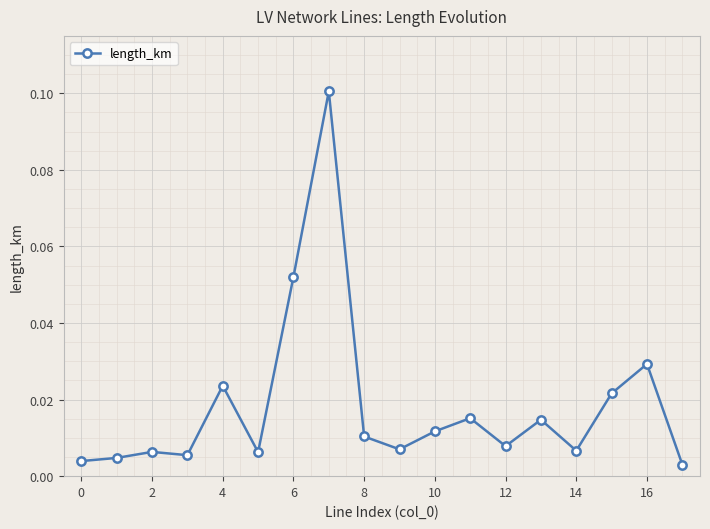

True or false: there are more than 0 points higher than both neighbors.

True